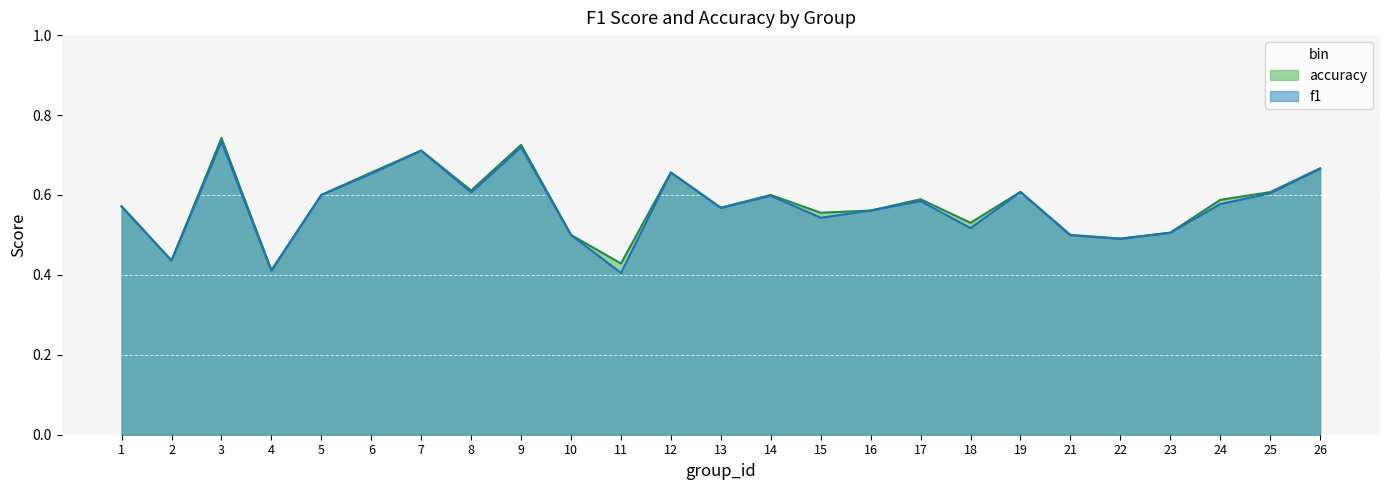

Which series has the largest range (max minus min)?

accuracy